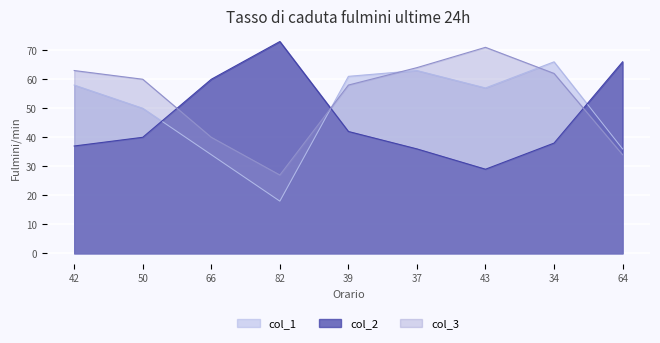

What is the difference between the maximum and minimum values in the col_3 series?

44